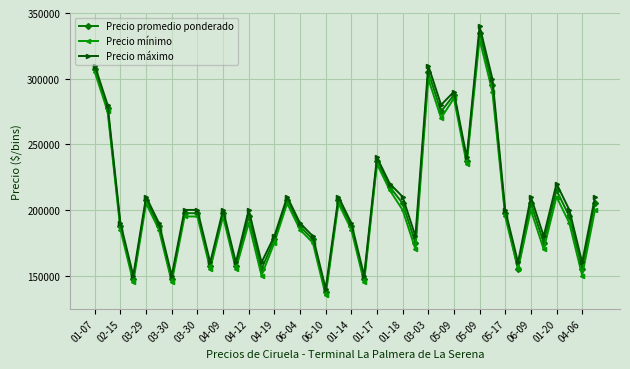

True or false: Precio máximo and Precio promedio ponderado cross at least once.

False